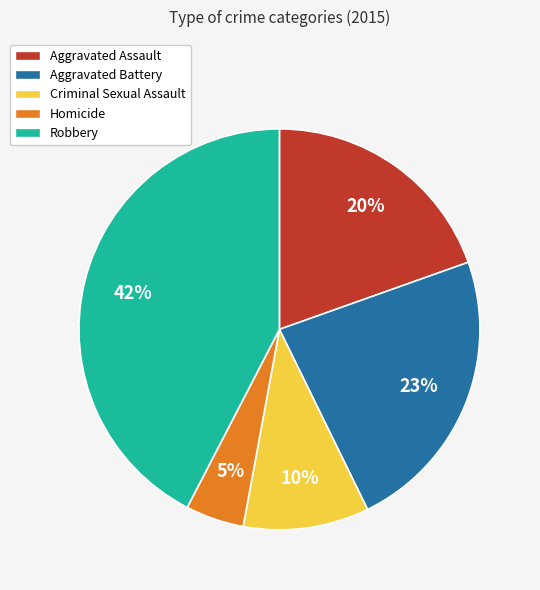

Which slice is the smallest?

Homicide